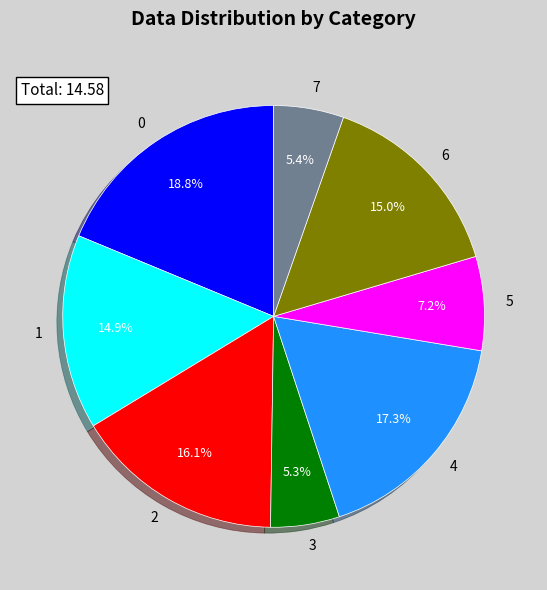

Does any single category account for the majority?

No